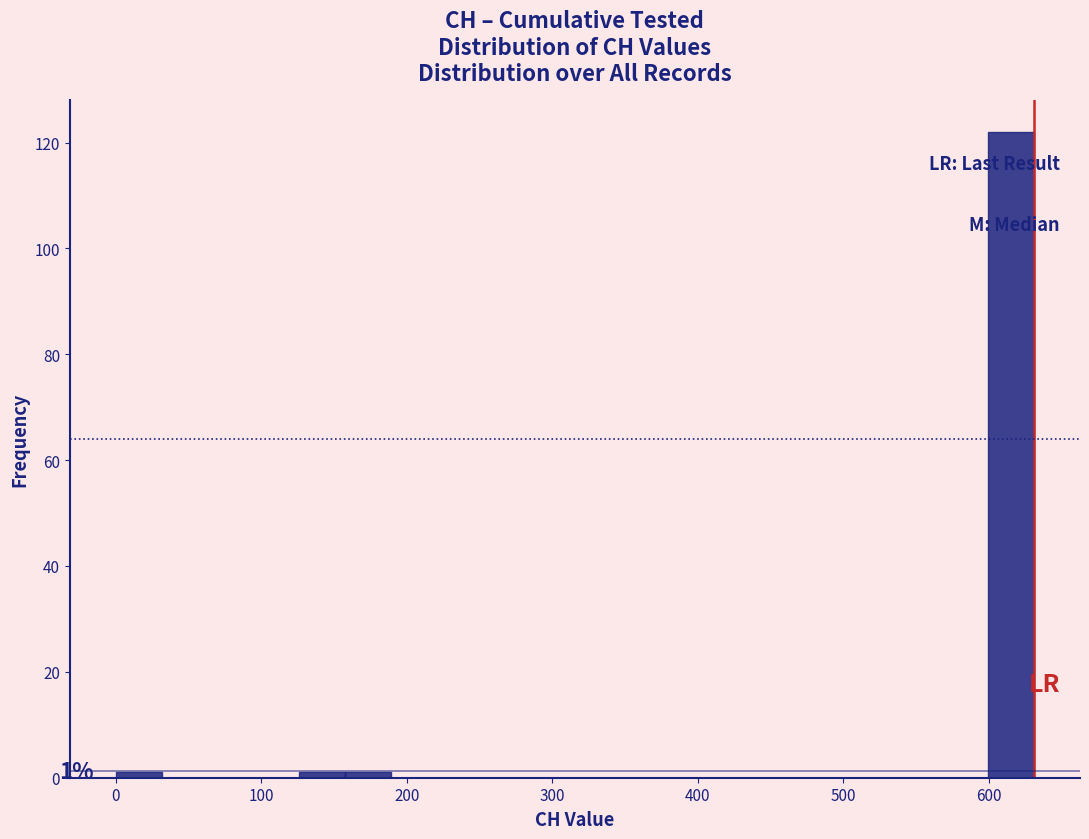

Around what value on the x-axis is the tallest bar? Give the approximate position of its centre, as read against the axis.

620